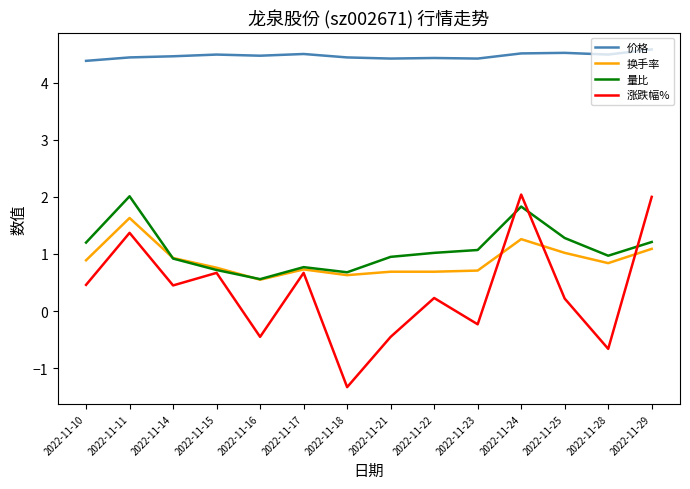

Which series has the widest spread of values?

涨跌幅%